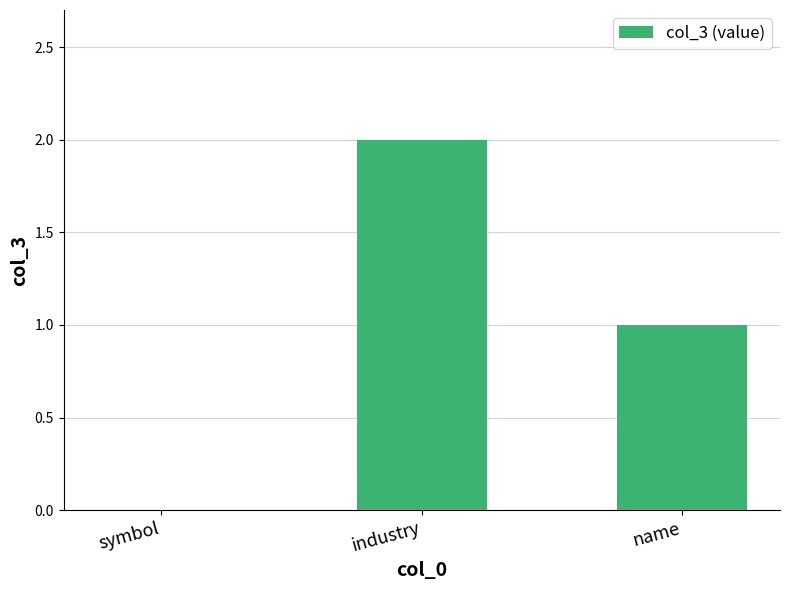

What is the difference between the values at name and symbol?

1